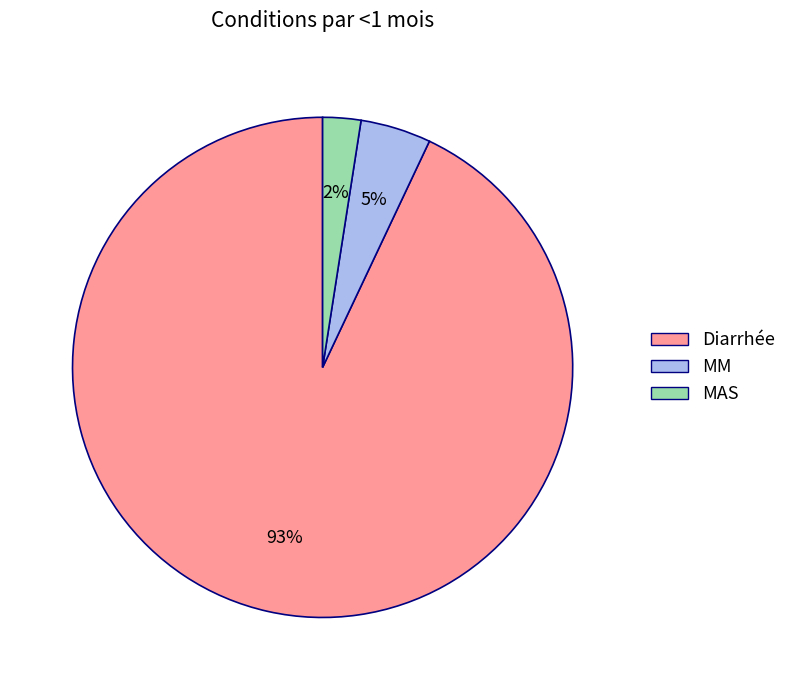

Which slice is the largest?

Diarrhée